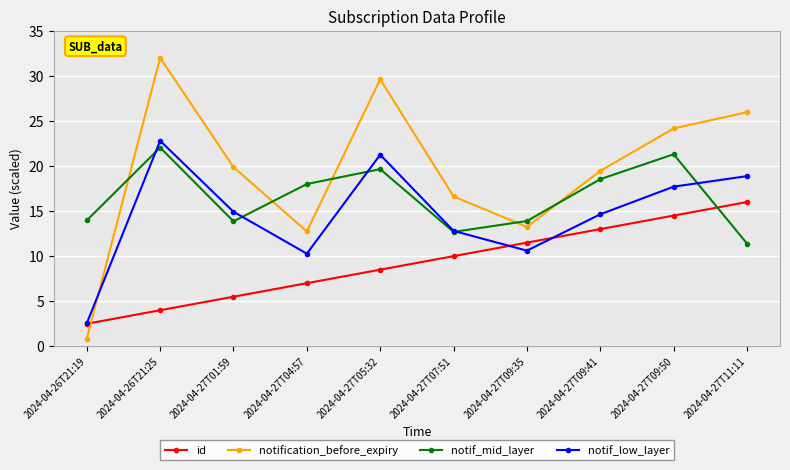

What are all the series names shown in the legend?

id, notification_before_expiry, notif_mid_layer, notif_low_layer